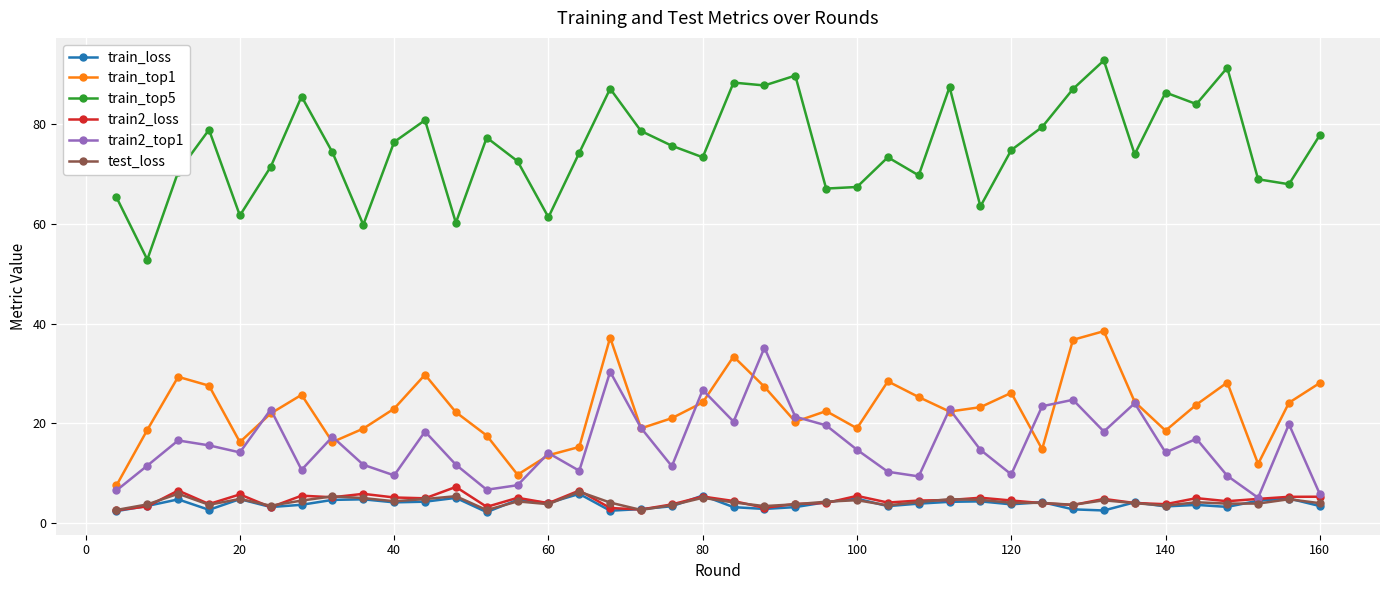

How many distinct data groups are displayed?

6